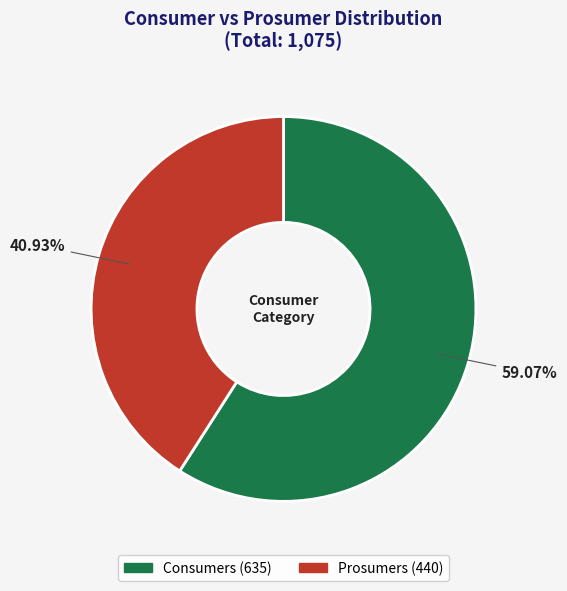

What is the majority slice?

Consumers